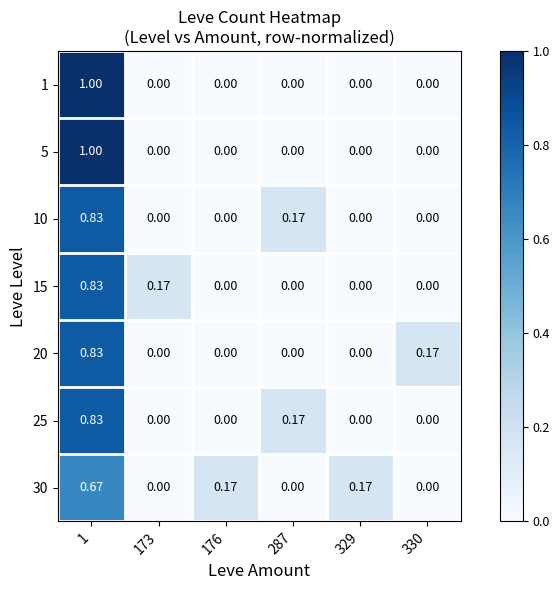

How many categories are shown in the chart?

6